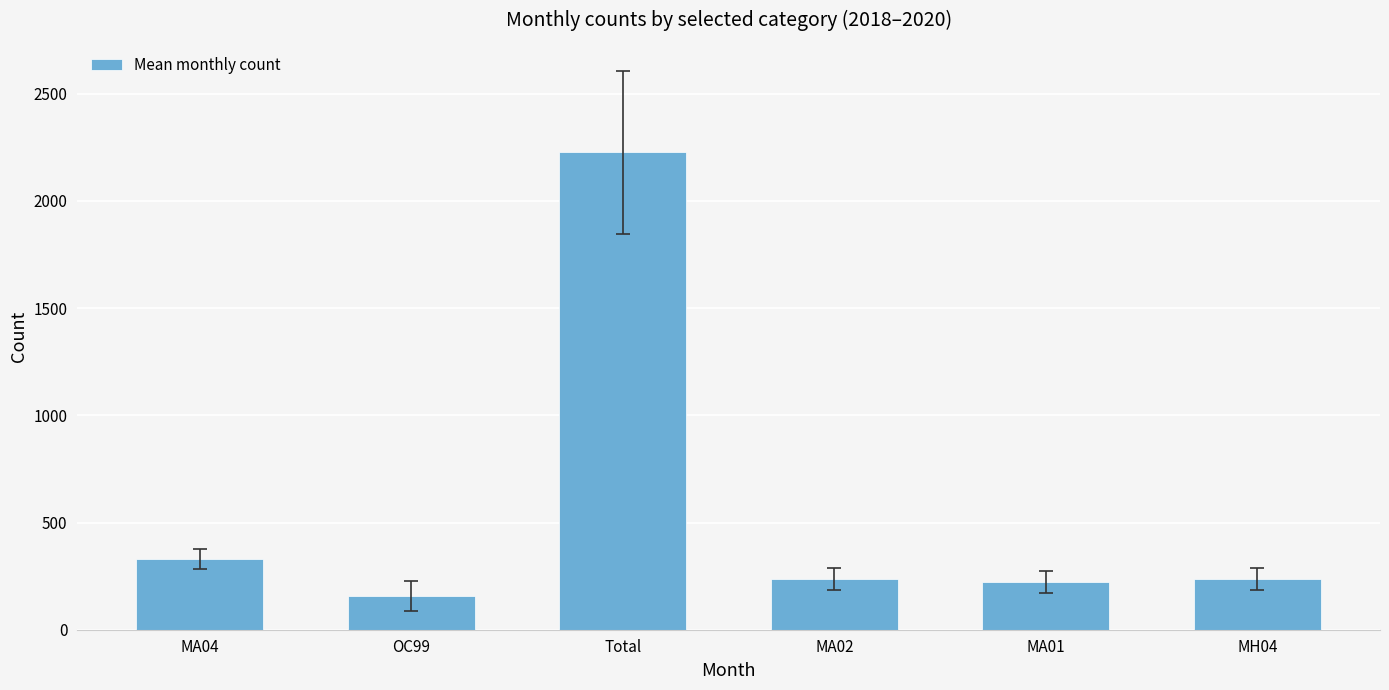

What is the label of the 4th bar from the left?

MA02